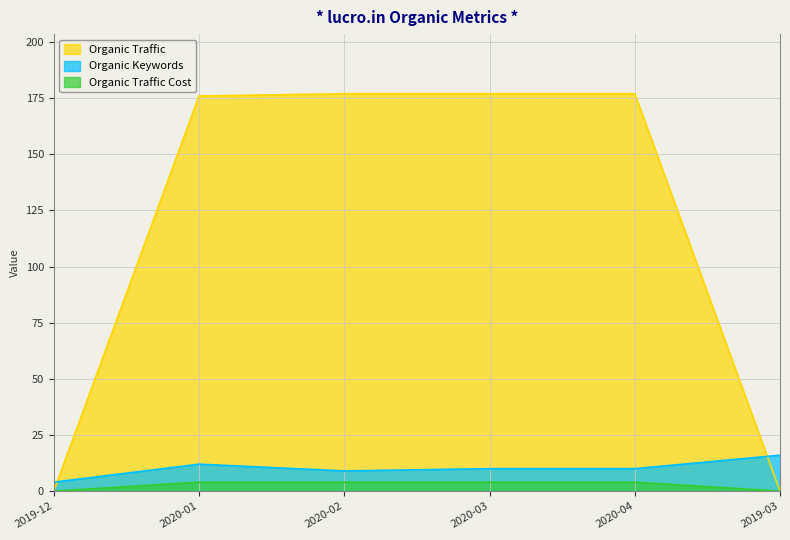

At which label does Organic Keywords first exceed 10?

2020-01